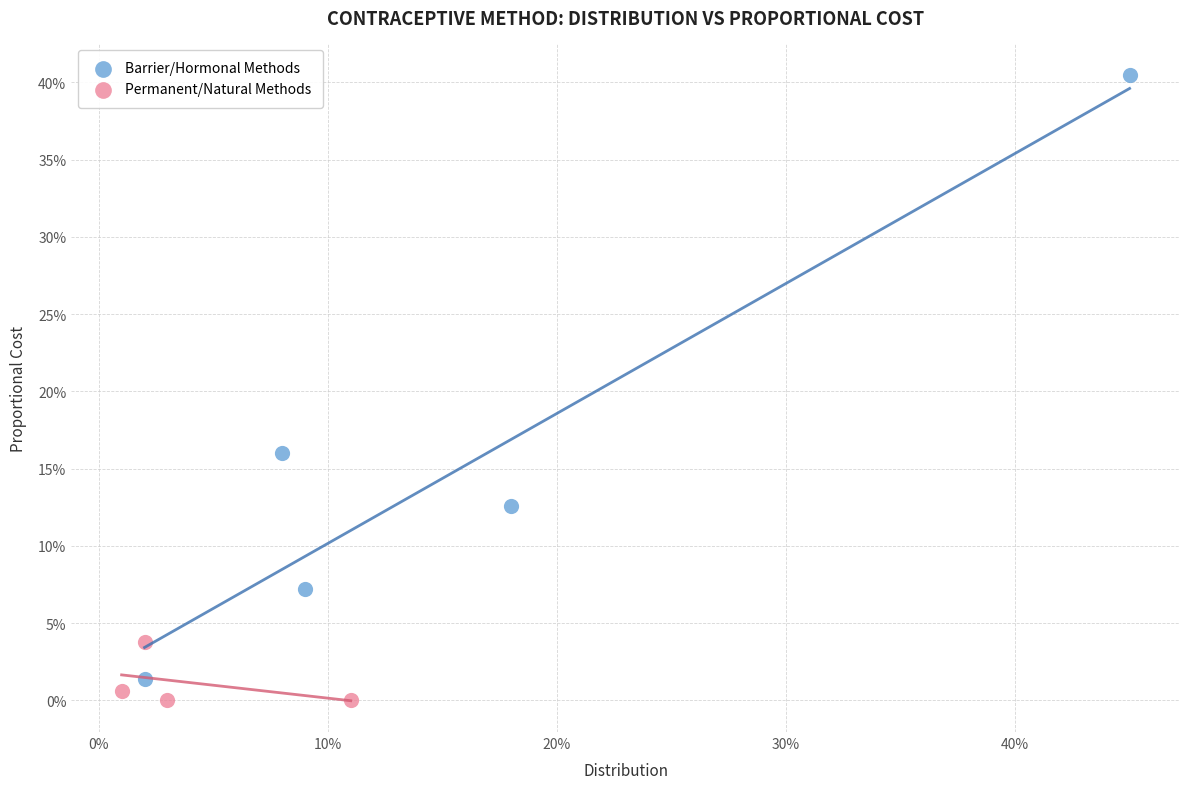

What are all the series names shown in the legend?

Barrier/Hormonal Methods, Permanent/Natural Methods